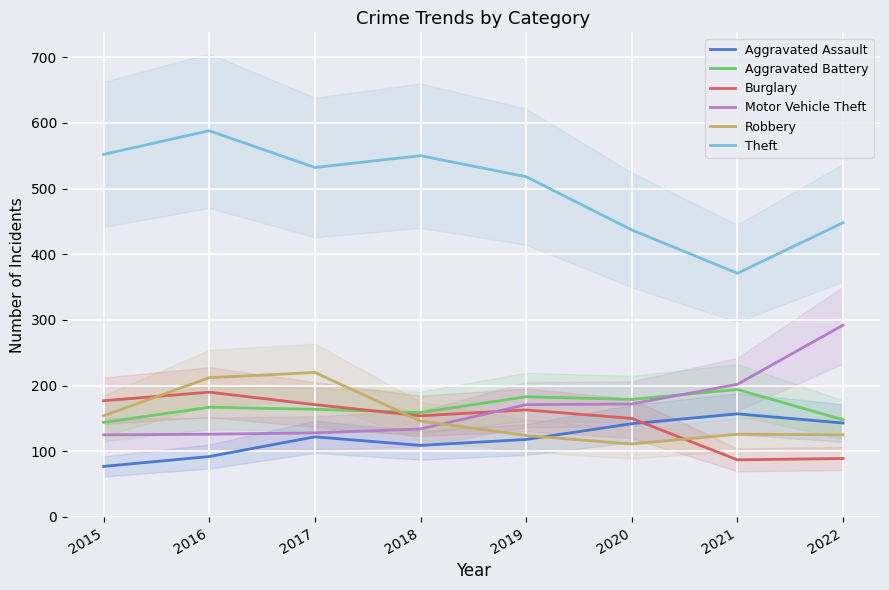

At how many categories does at least one series exceed 469?

5